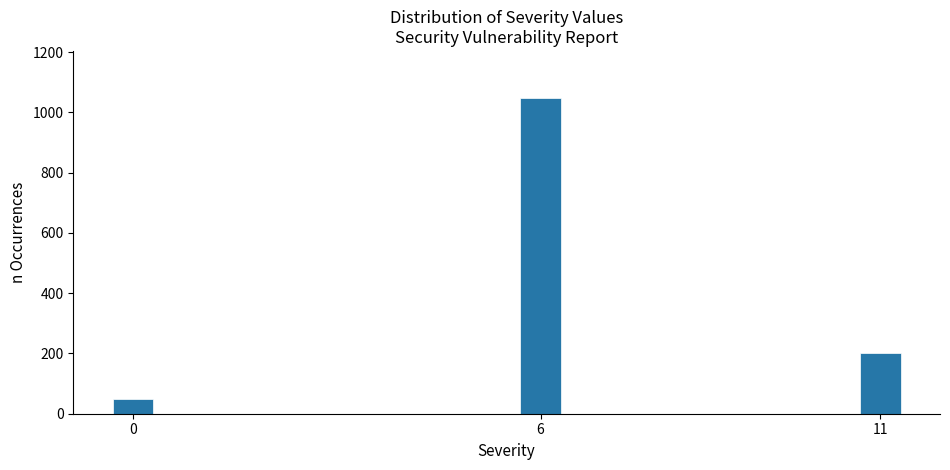

Reading right to left, extract all data points from this chart.

11=203	6=1047	0=49